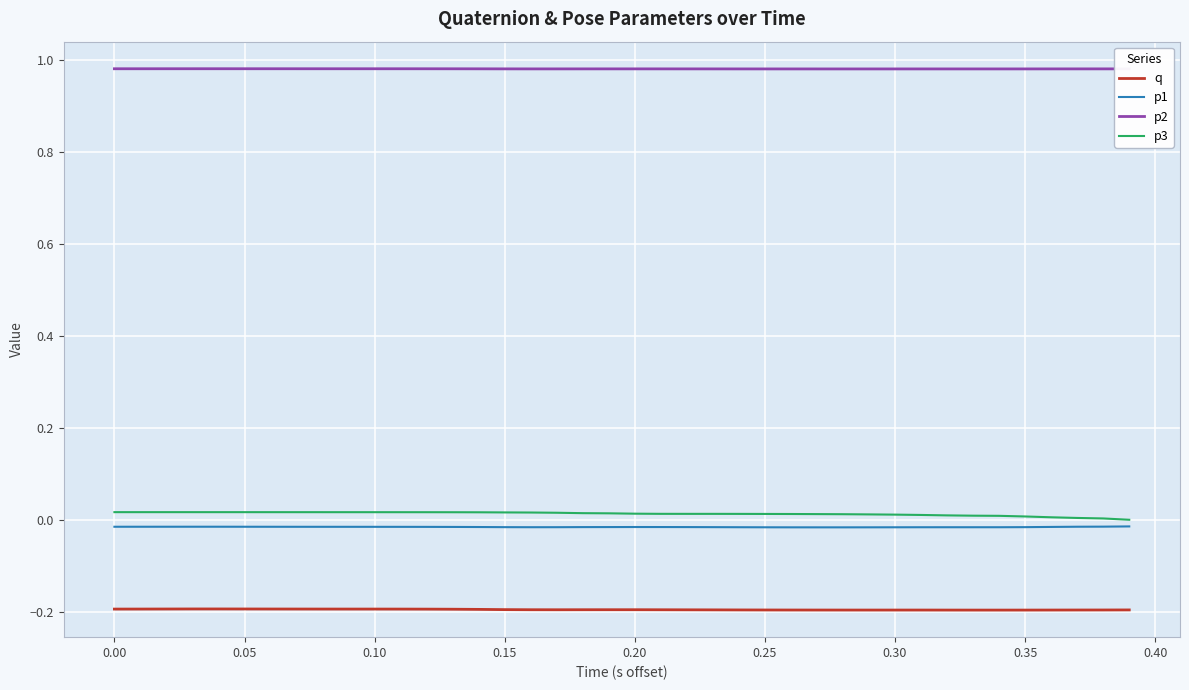

Does the chart have visible grid lines?

Yes